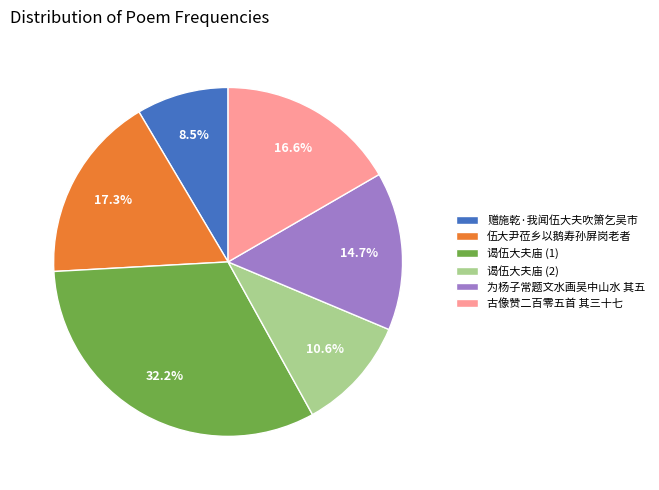

Is the sum of 古像赞二百零五首 其三十七 and 赠施乾·我闻伍大夫吹箫乞吴市 greater than half?

No